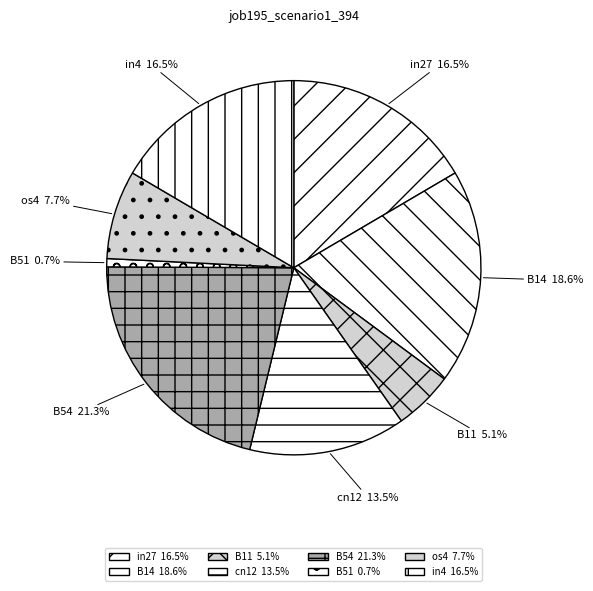

What is the largest slice in the pie chart?

B54